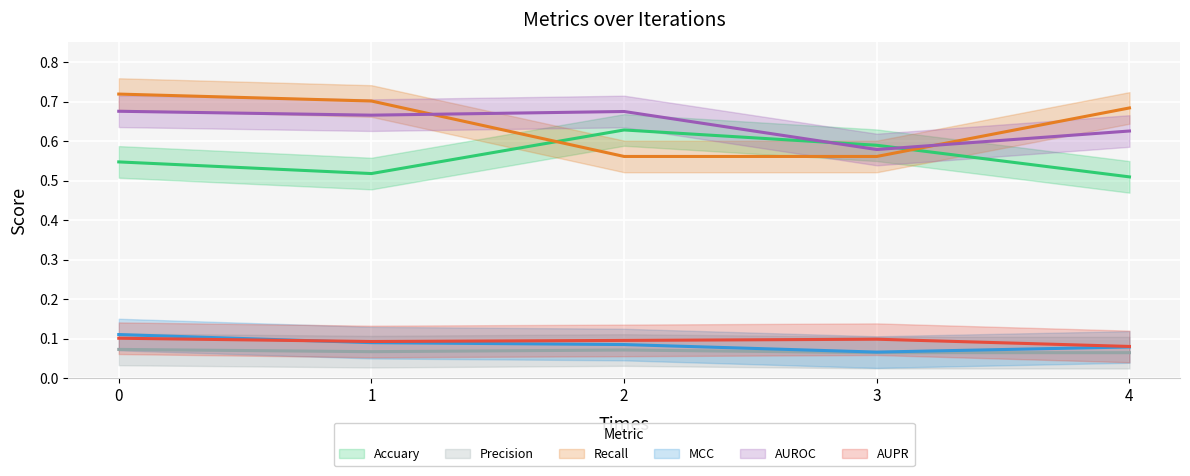

Reading left to right, list all the values displayed in this chart.

Accuary: 0=0.5	1=0.5	2=0.6	3=0.6	4=0.5
Precision: 0=0.1	1=0.1	2=0.1	3=0.1	4=0.1
Recall: 0=0.7	1=0.7	2=0.6	3=0.6	4=0.7
MCC: 0=0.1	1=0.1	2=0.1	3=0.1	4=0.1
AUROC: 0=0.7	1=0.7	2=0.7	3=0.6	4=0.6
AUPR: 0=0.1	1=0.1	2=0.1	3=0.1	4=0.1